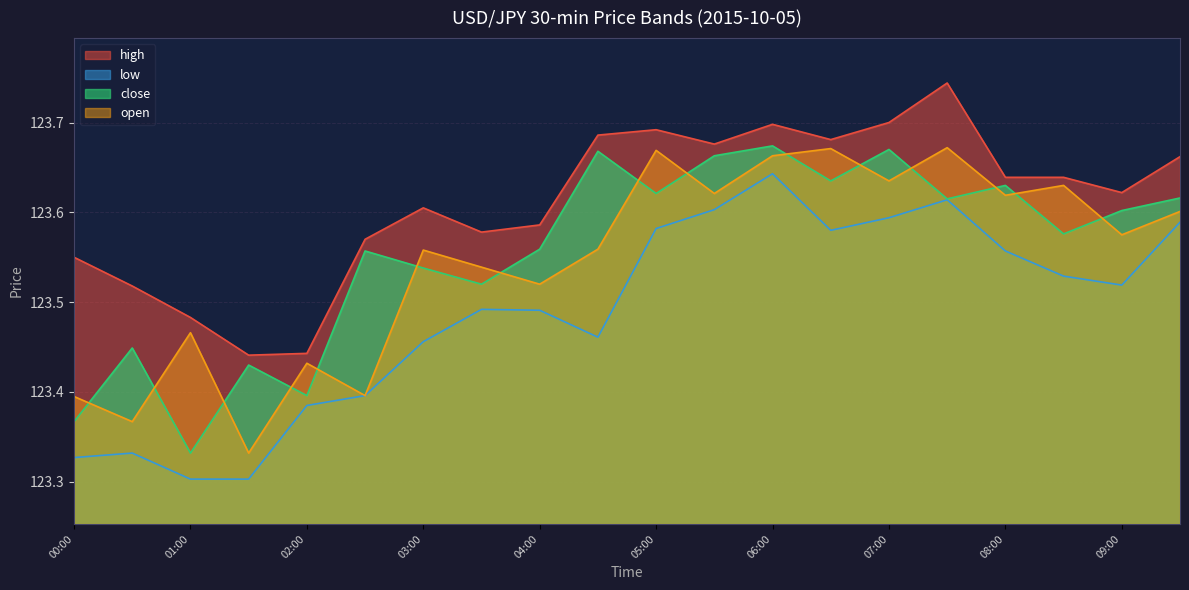

True or false: close has more than 0 points higher than both neighbors.

True